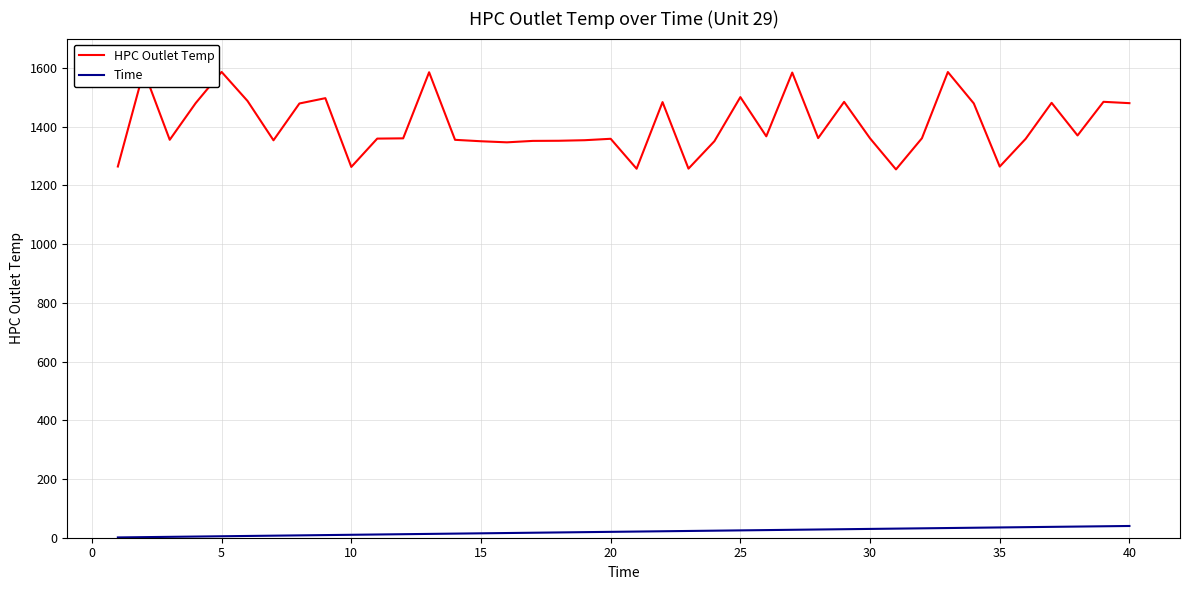

In HPC Outlet Temp, how many points are higher than both neighbors (excluding endpoints)?

12